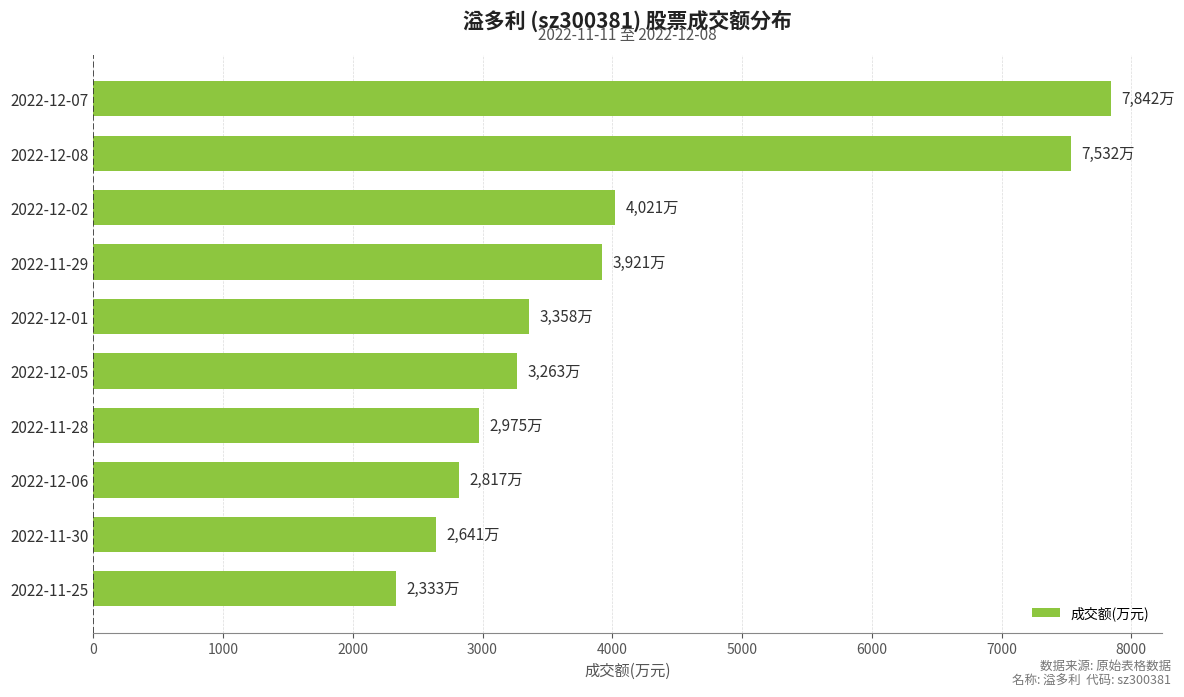

The value at 2022-12-06 is 2817. True or false?

True